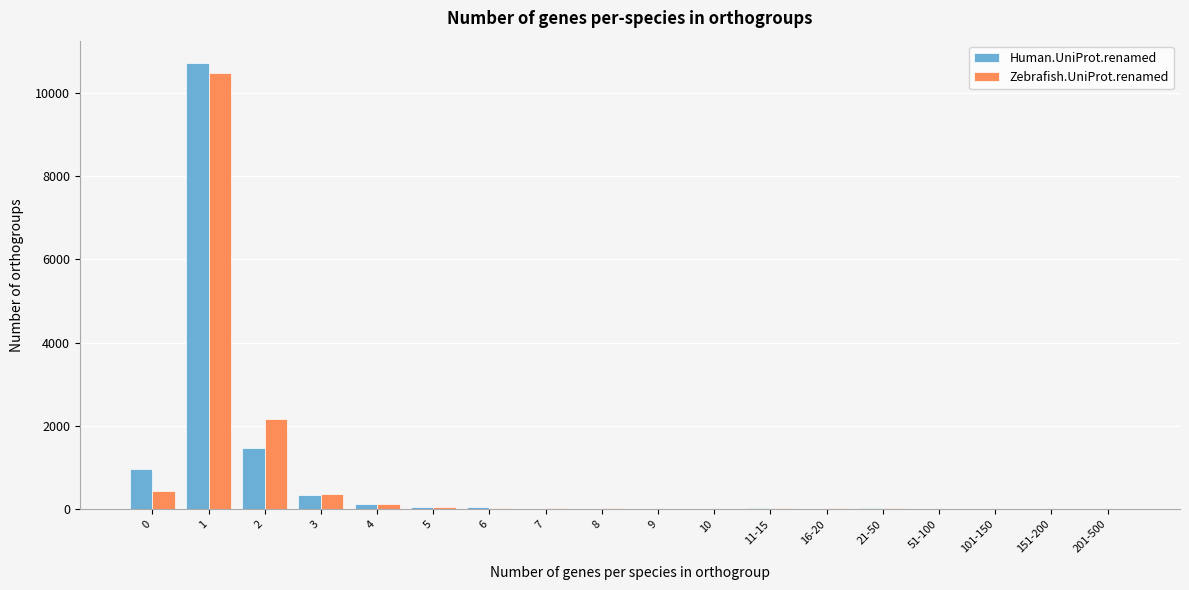

What is the greatest value displayed?

10714